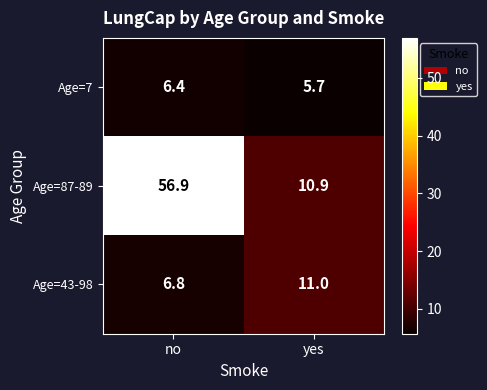

What is the spread (max minus min) of values at yes?

5.3